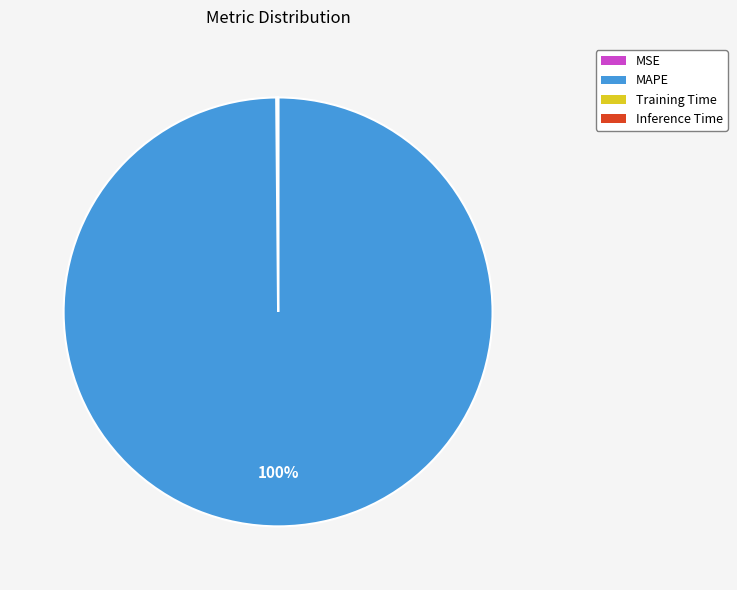

Does MAPE represent more than half of the total?

Yes